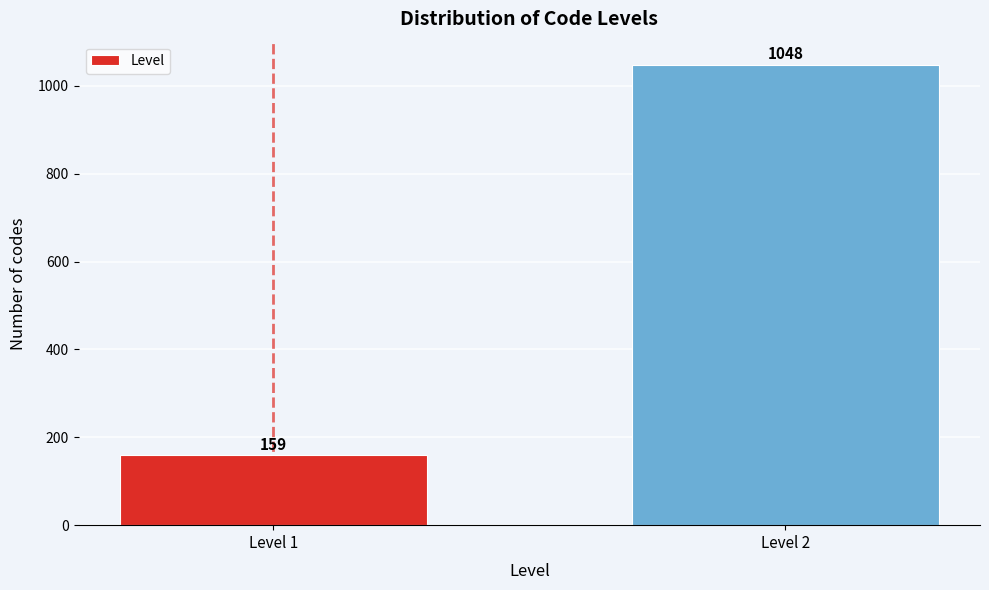

Reading right to left, what are all the values shown in this chart?

1048	159